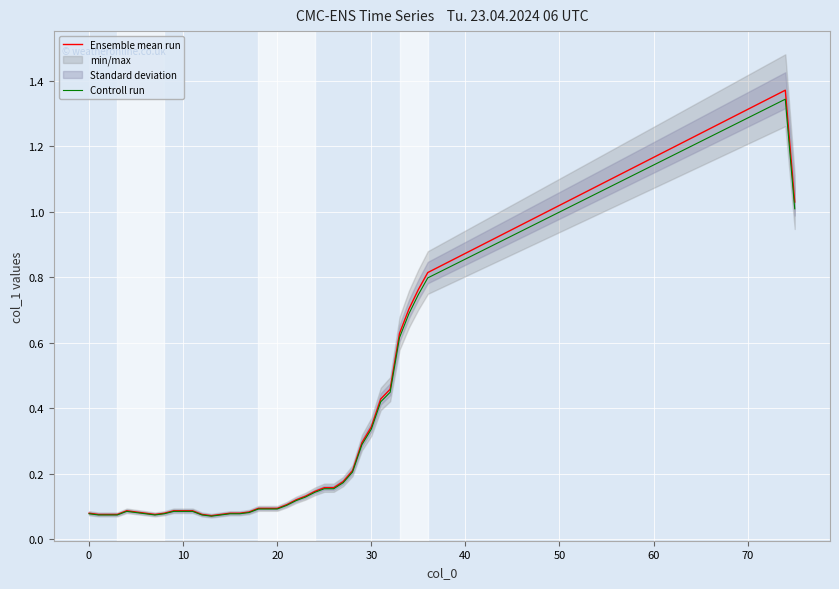

Rank the series by their average value, from lowest to highest.

Controll run, Ensemble mean run